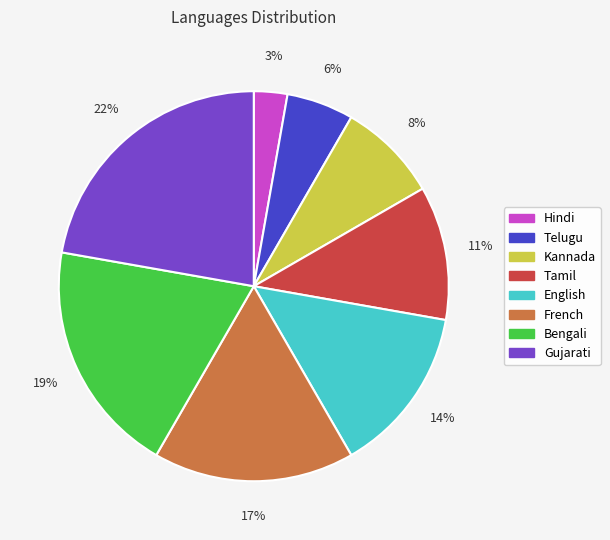

Rank the categories by value from lowest to highest.

Hindi, Telugu, Kannada, Tamil, English, French, Bengali, Gujarati